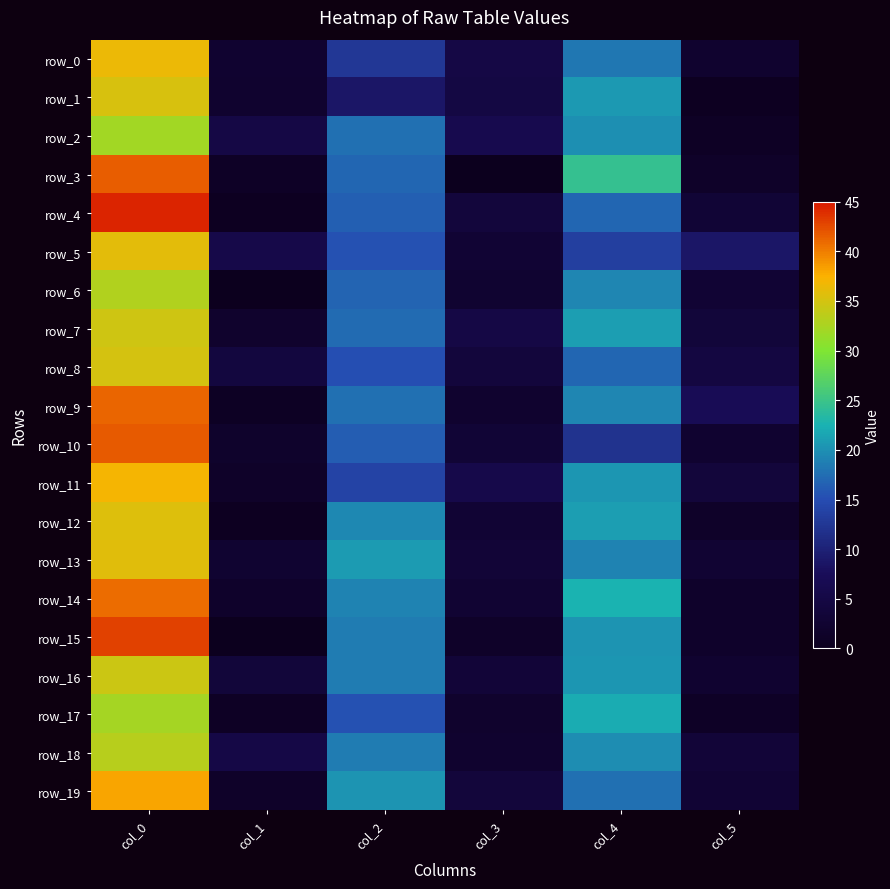

True or false: row_13 has a value of 58.0 at col_0.

False